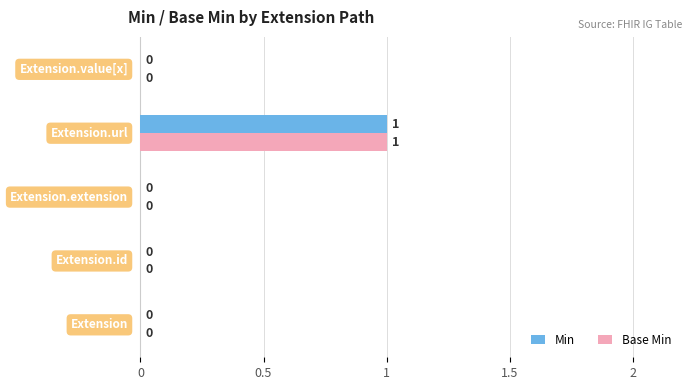

How many data points does each series have?

5